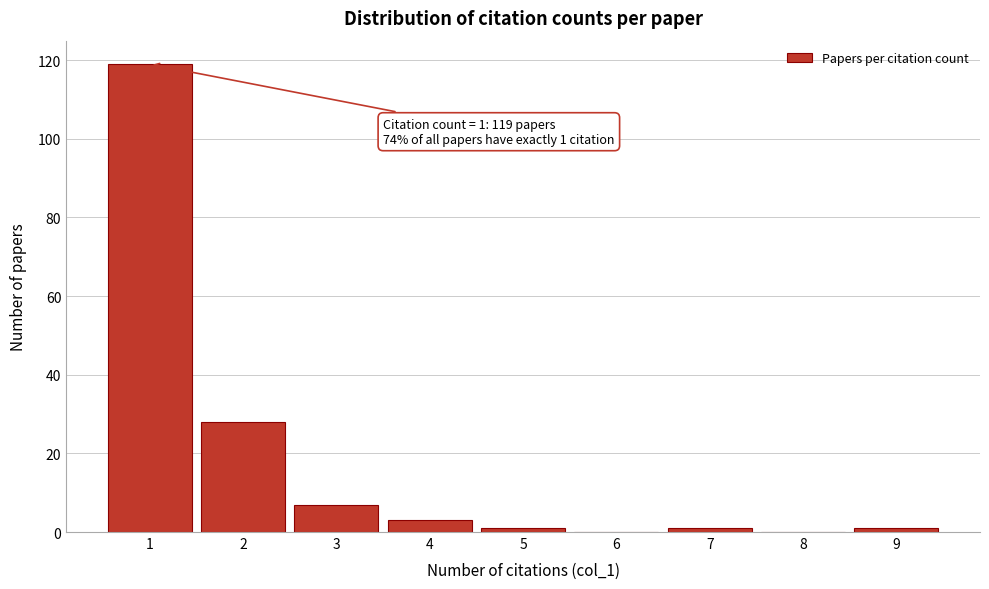

Over which range of the x-axis is the bar tallest?

0.5 to 1.5